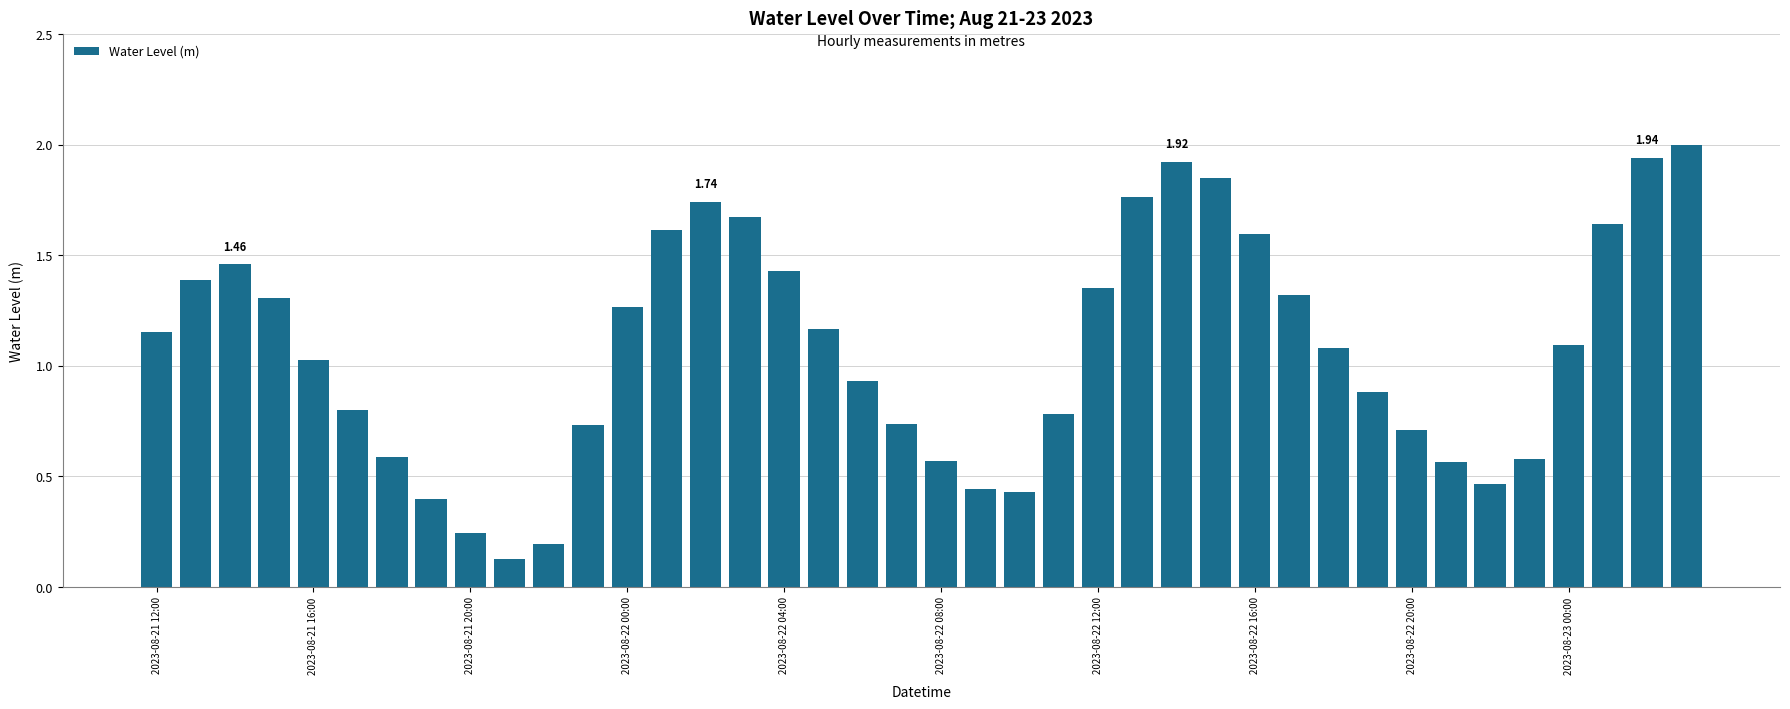

What is the sum of all values?

42.9